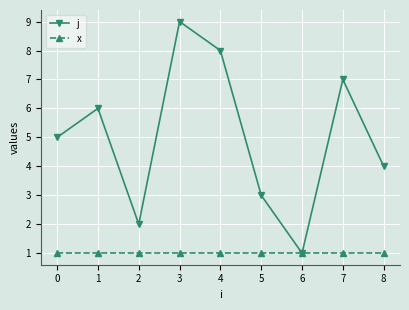

What are all the series names shown in the legend?

j, x